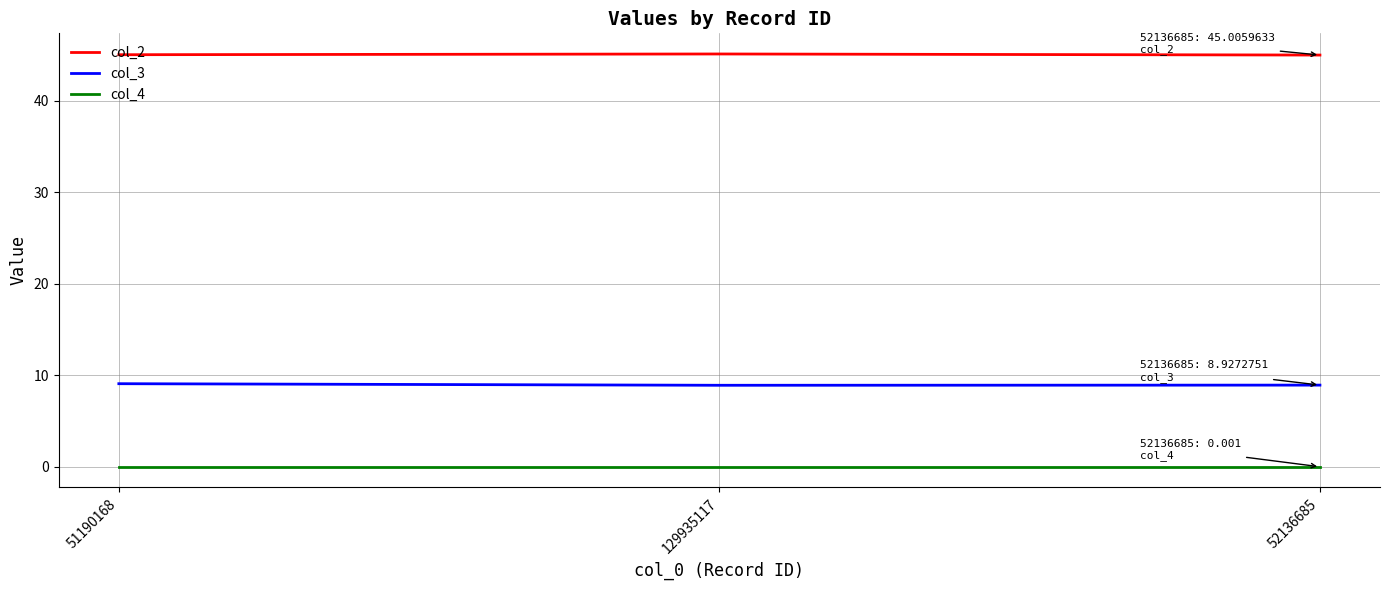

Rank the series by their average value, from highest to lowest.

col_2, col_3, col_4